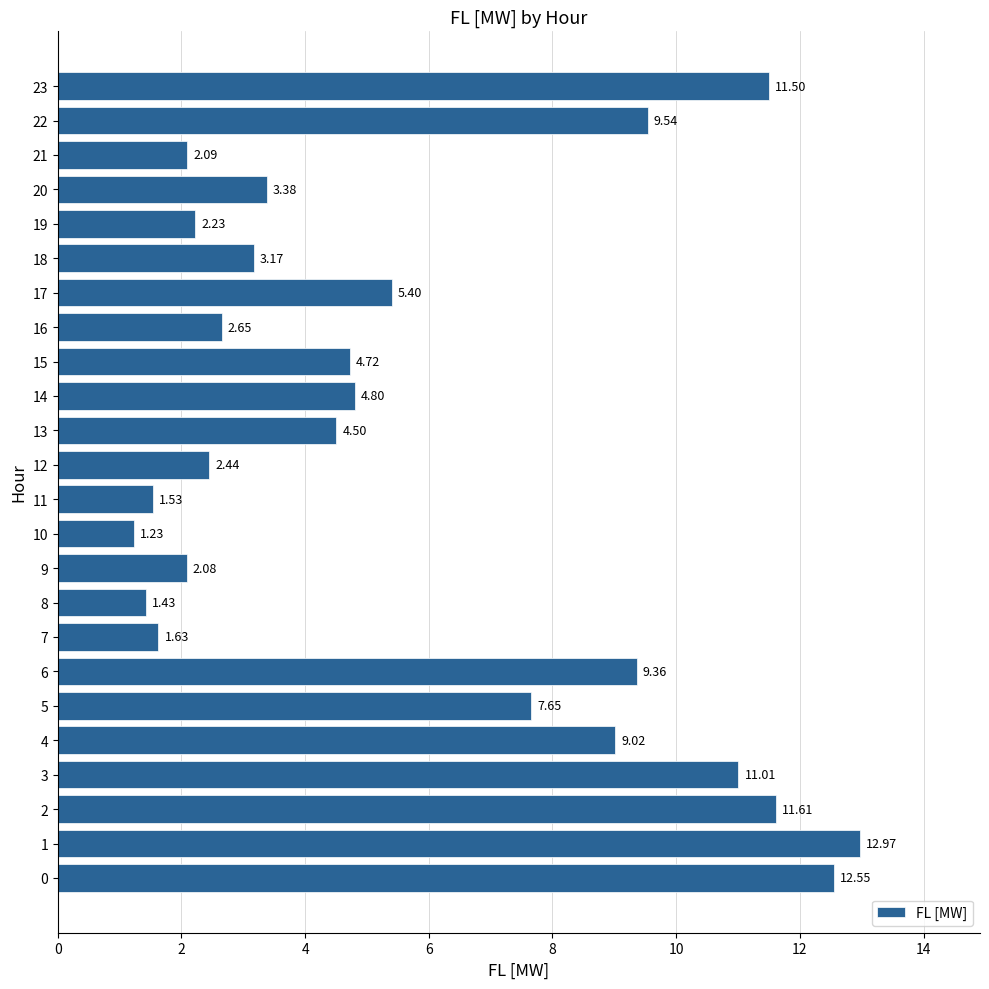

What is the difference between the maximum and minimum values?

11.7